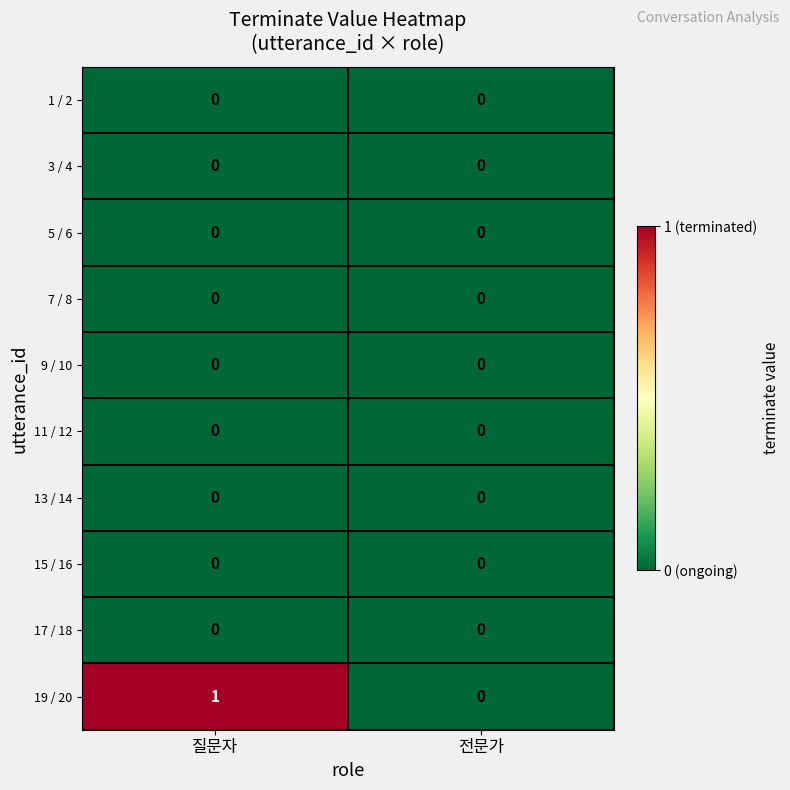

What is the spread (max minus min) of values at 질문자?

1